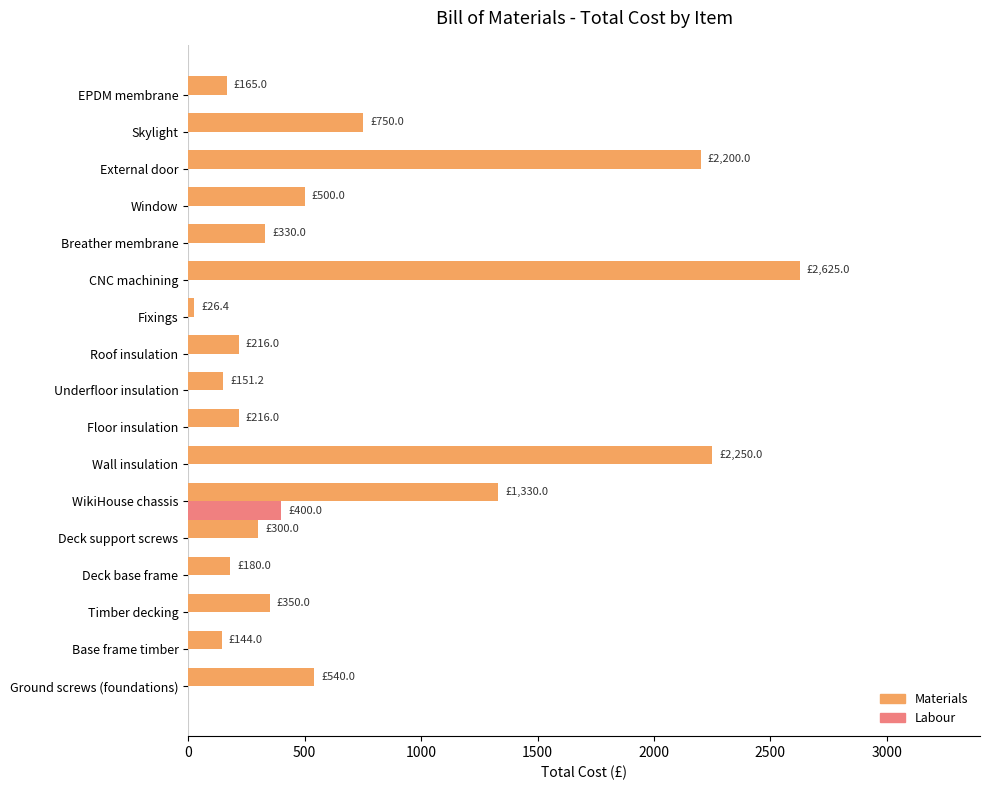

Which label corresponds to the largest value in the chart?

CNC machining